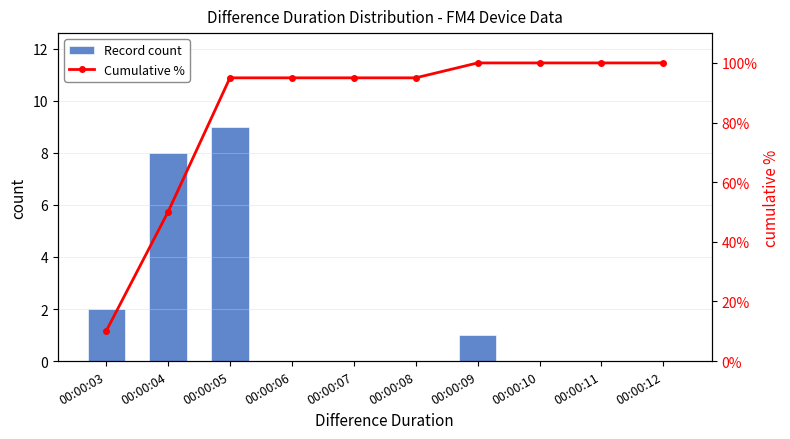

What is the difference between the highest and lowest values at 00:00:11?

100